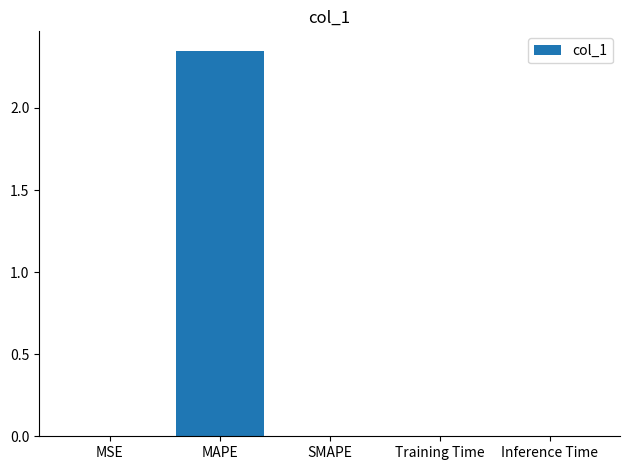

Does the chart contain stacked bars?

No